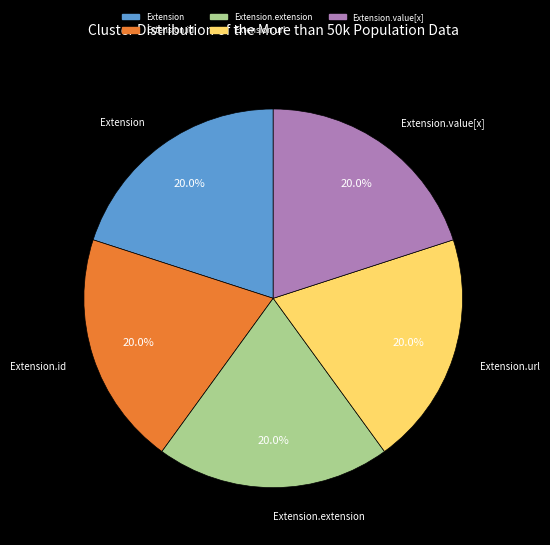

Approximately how many times larger is the value at Extension compared to Extension.id?

1.0